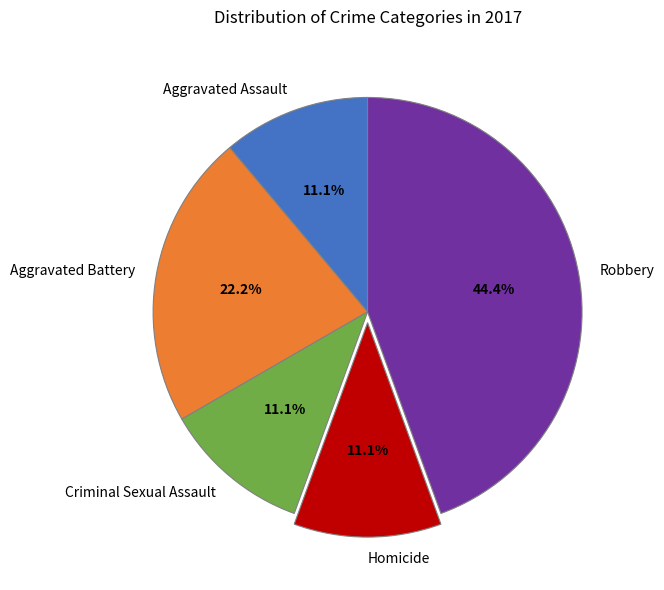

True or false: Aggravated Assault accounts for 21% of the total.

False